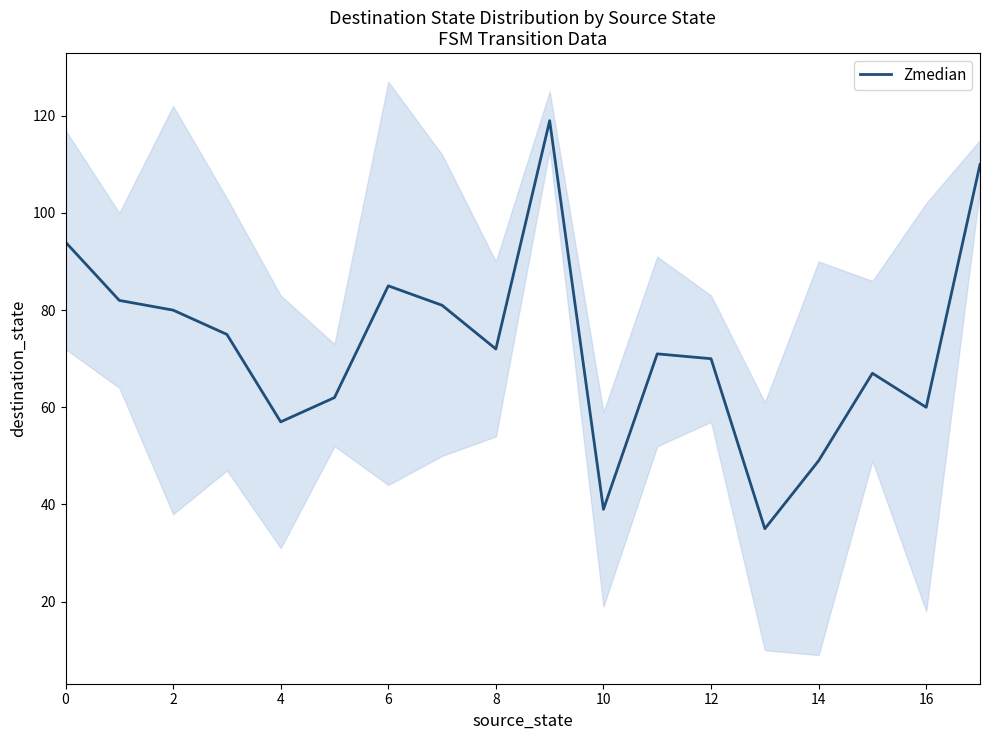

True or false: Zmedian has a value of 85 at 6.

True